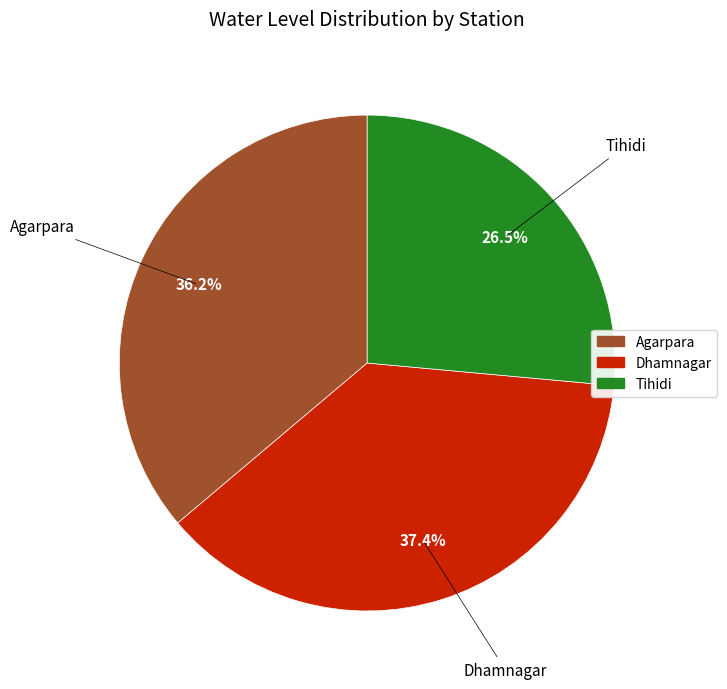

To the nearest percent, what is the average slice percentage?

33%